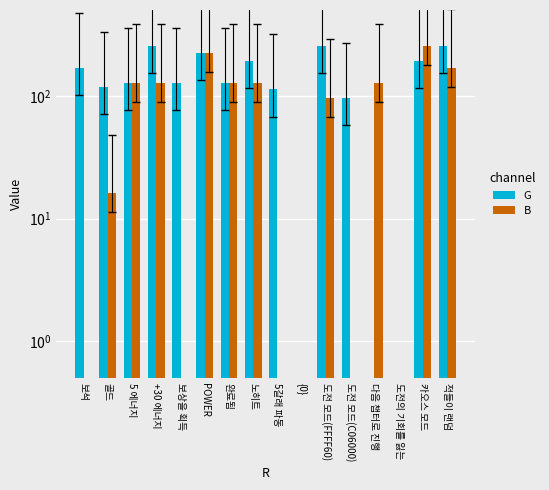

At which label does B reach its peak?

카오스 모드